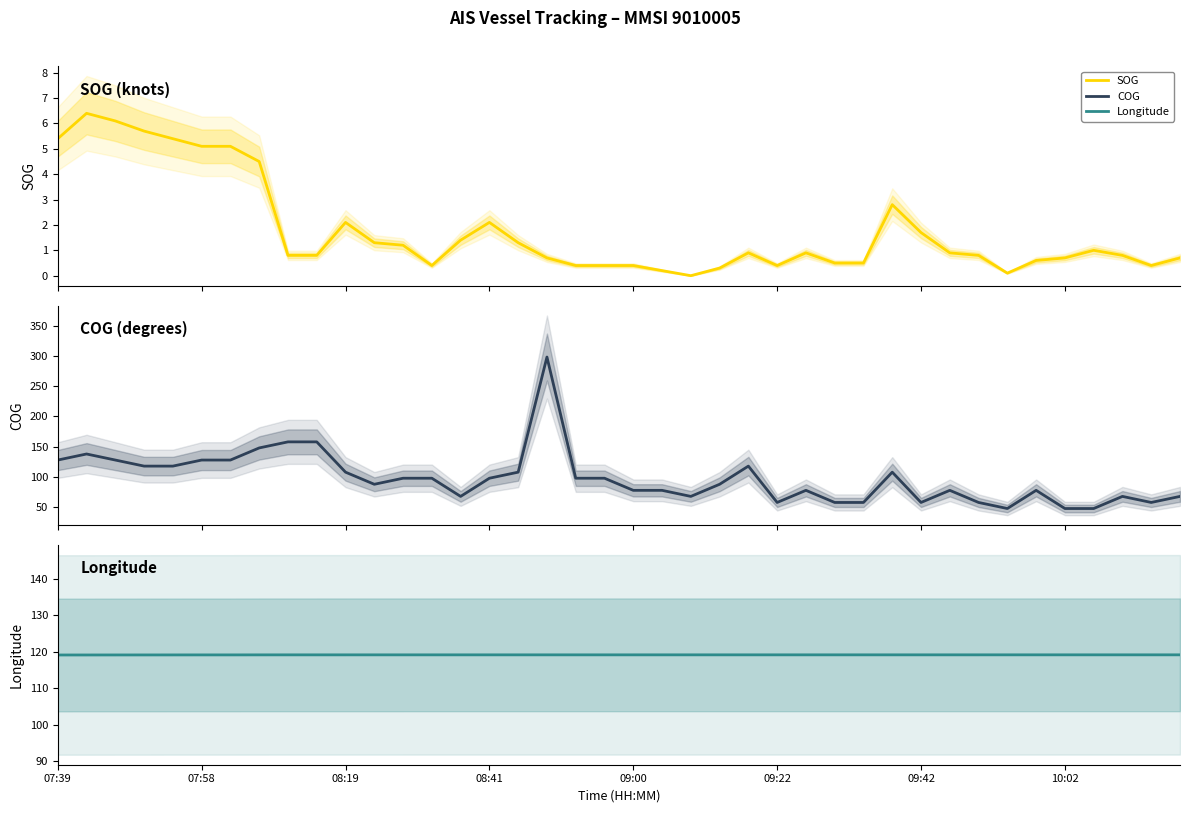

Is it true that Longitude equals 119.2 at 09:22?

True